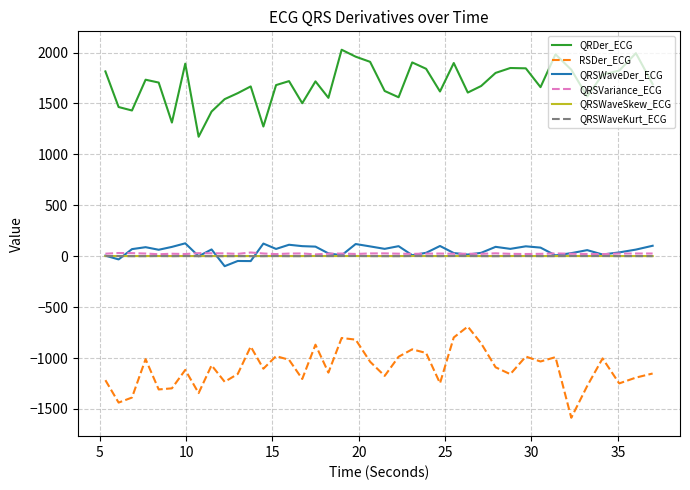

True or false: QRDer_ECG and QRSWaveSkew_ECG intersect in this chart.

False